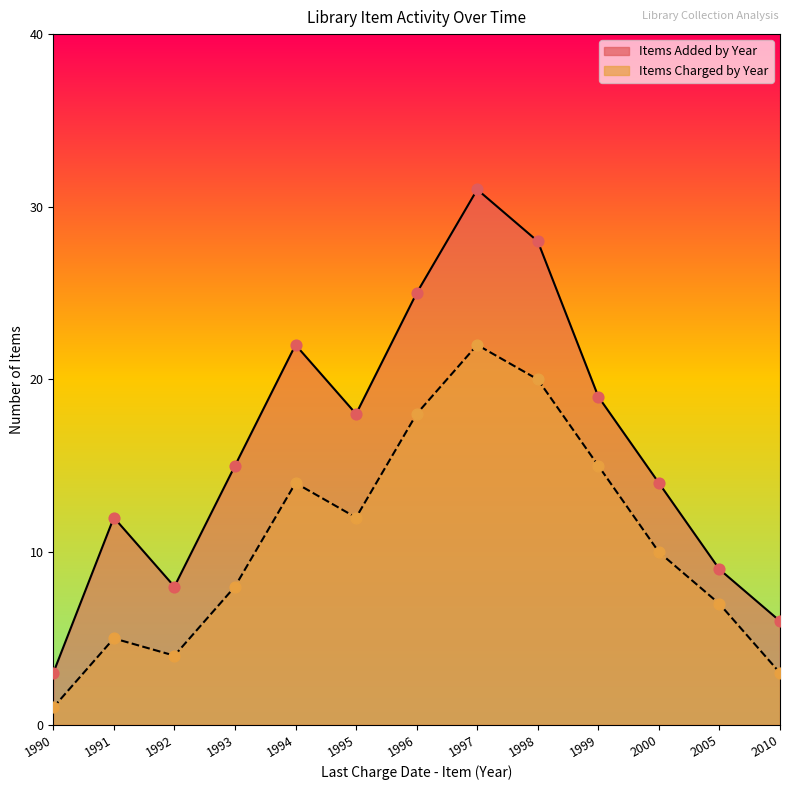

Which series has the largest Y range (max minus min)?

Items Added by Year